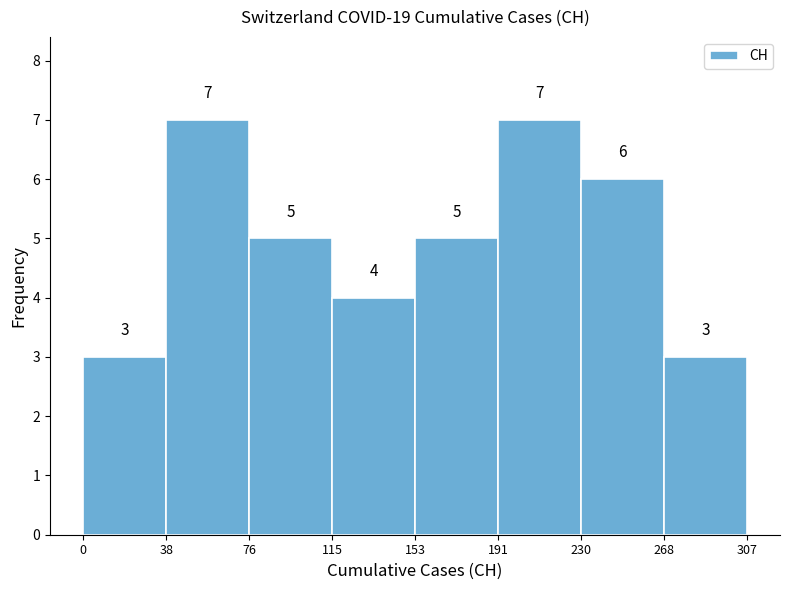

Reading left to right, transcribe this chart: for each bar, give the range it covers on the x-axis and its height.

0 to 38: 3
38 to 76: 7
76 to 115: 5
115 to 153: 4
153 to 191: 5
191 to 230: 7
230 to 268: 6
268 to 307: 3